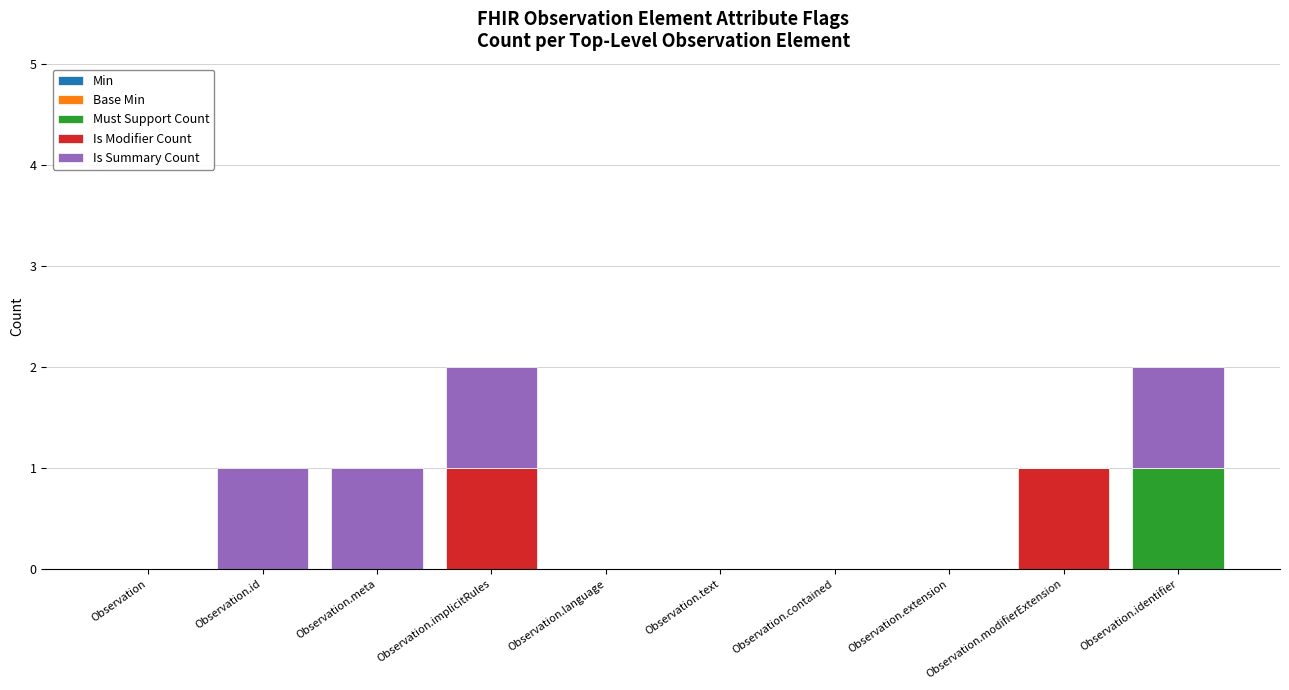

Is it true that Must Support Count equals -1 at Observation.text?

False